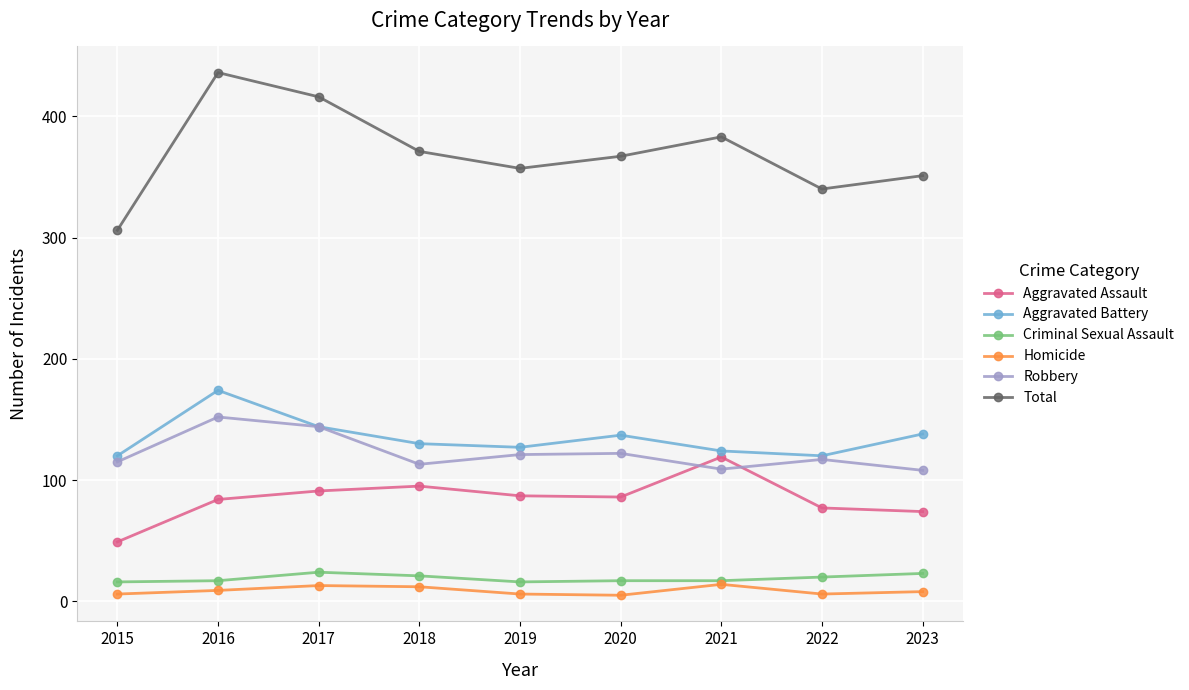

What is the maximum value for Homicide?

14